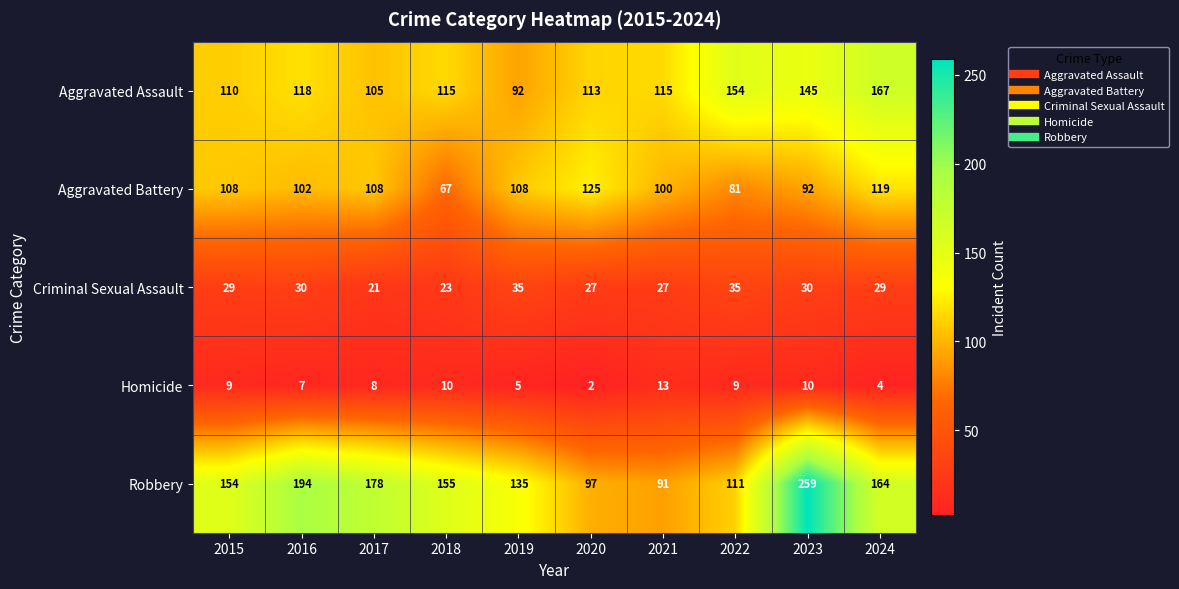

What is the average value of the Aggravated Battery series?

101